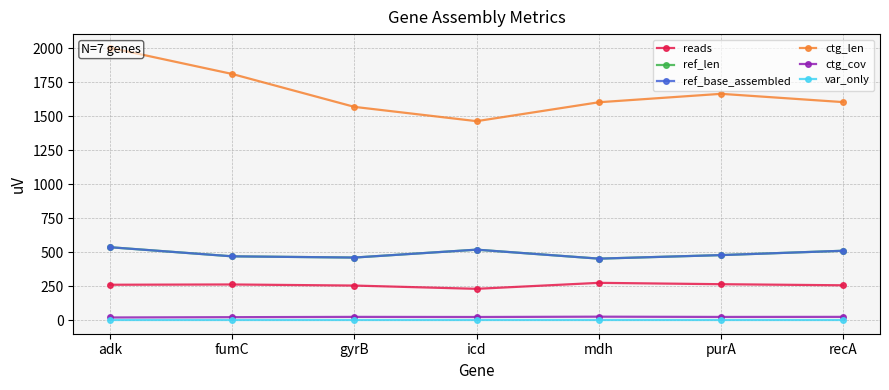

What is the greatest value displayed?

2003.0